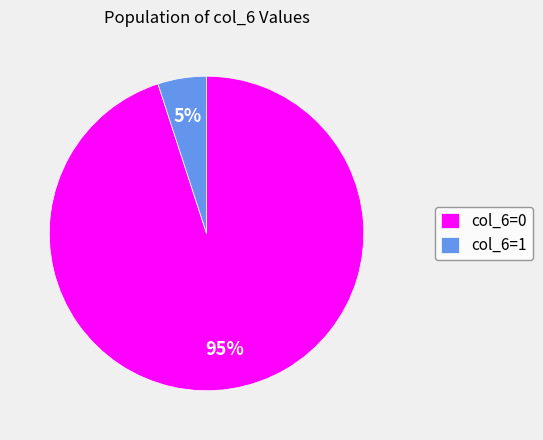

To the nearest percent, what is the difference between the largest and smallest slice percentages?

90%